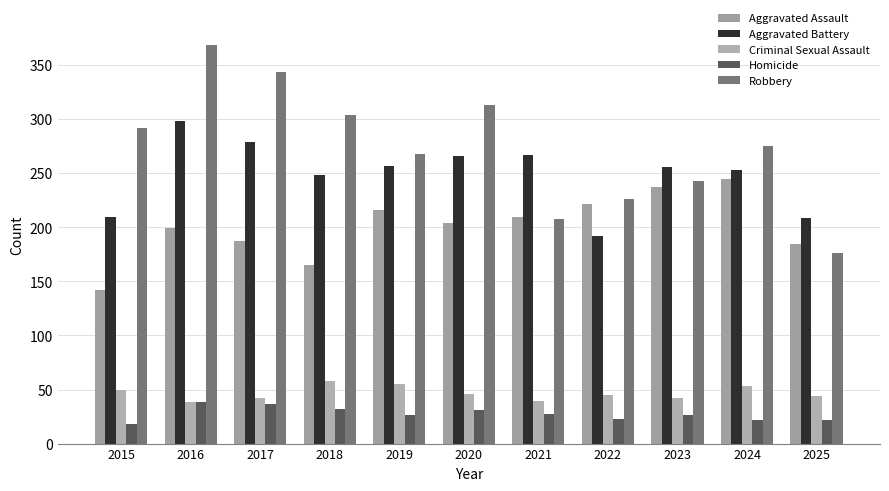

List the labels in order of Aggravated Battery value, smallest first.

2022, 2025, 2015, 2018, 2024, 2023, 2019, 2020, 2021, 2017, 2016